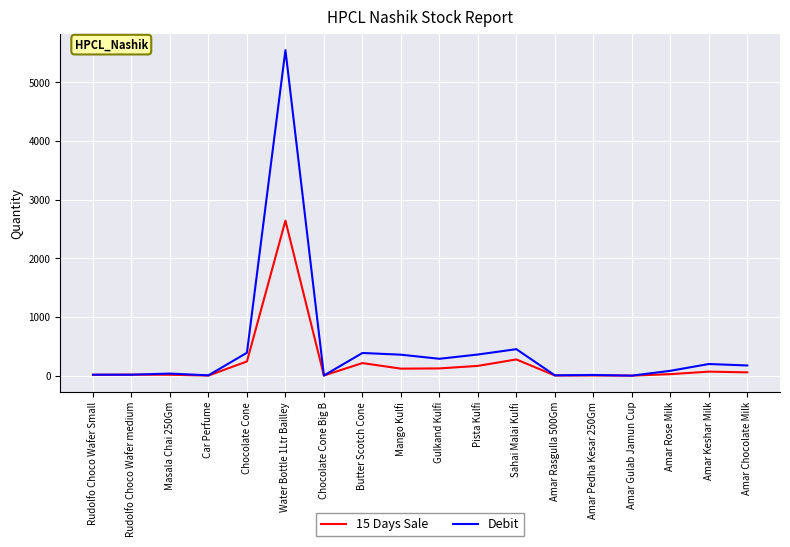

Is it true that 15 Days Sale equals 123 at Gulkand Kulfi?

True